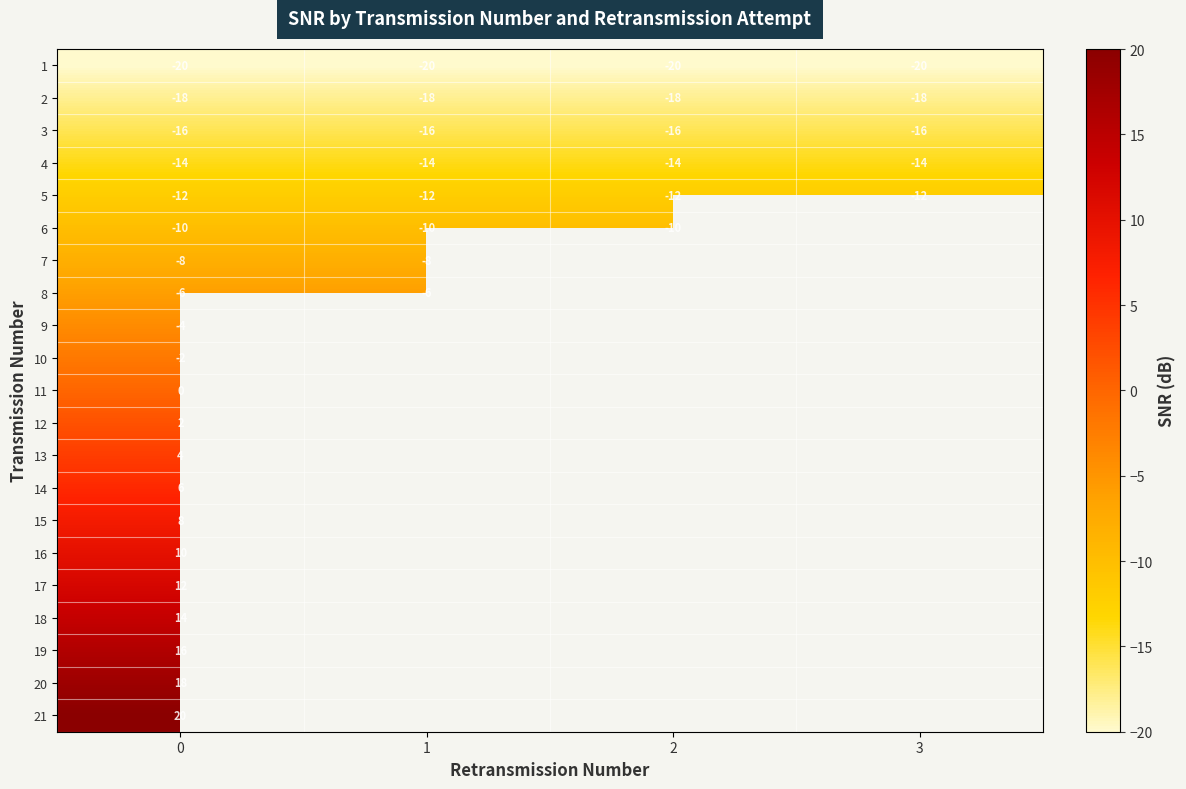

What is the minimum value shown in the chart?

-20.0